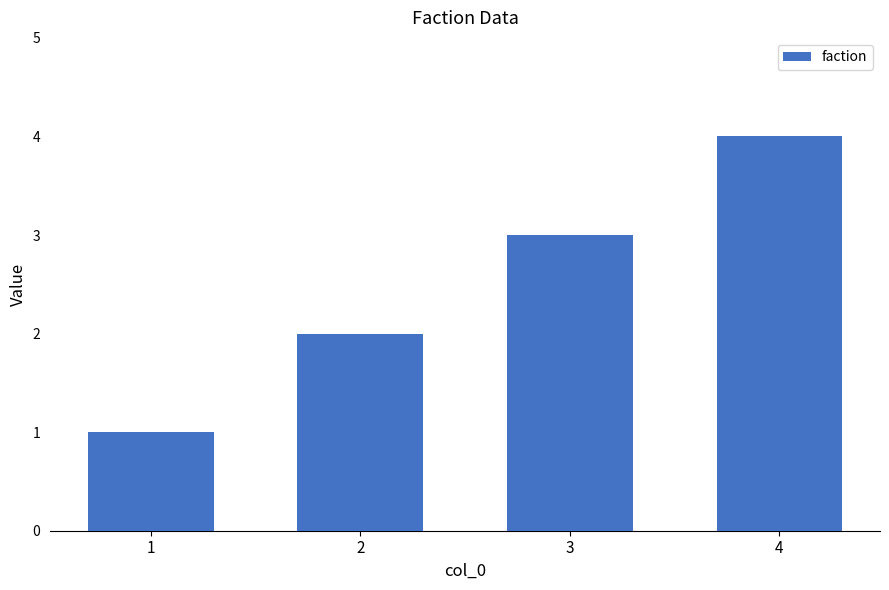

What is the difference between the maximum and minimum values?

3